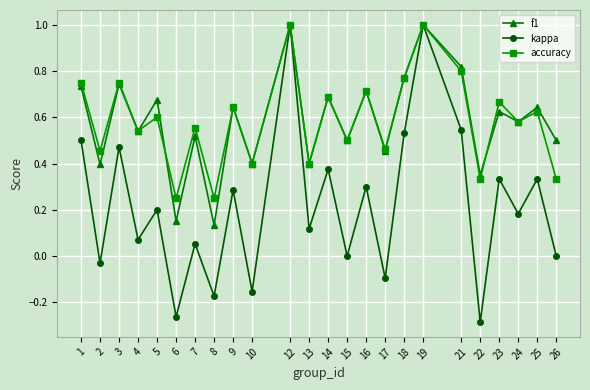

At how many categories does at least one series exceed 0?

24